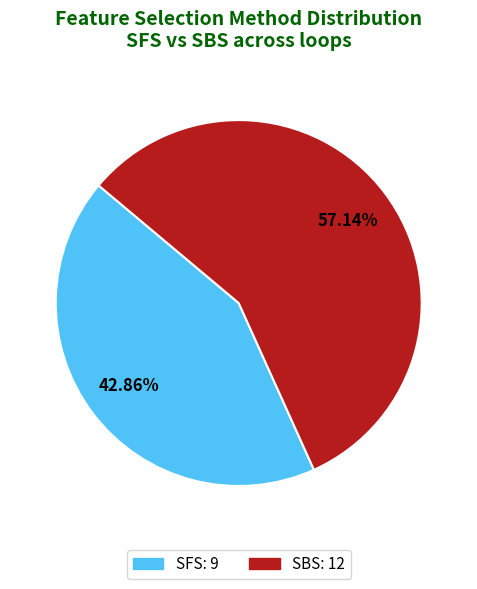

What is the majority slice?

SBS